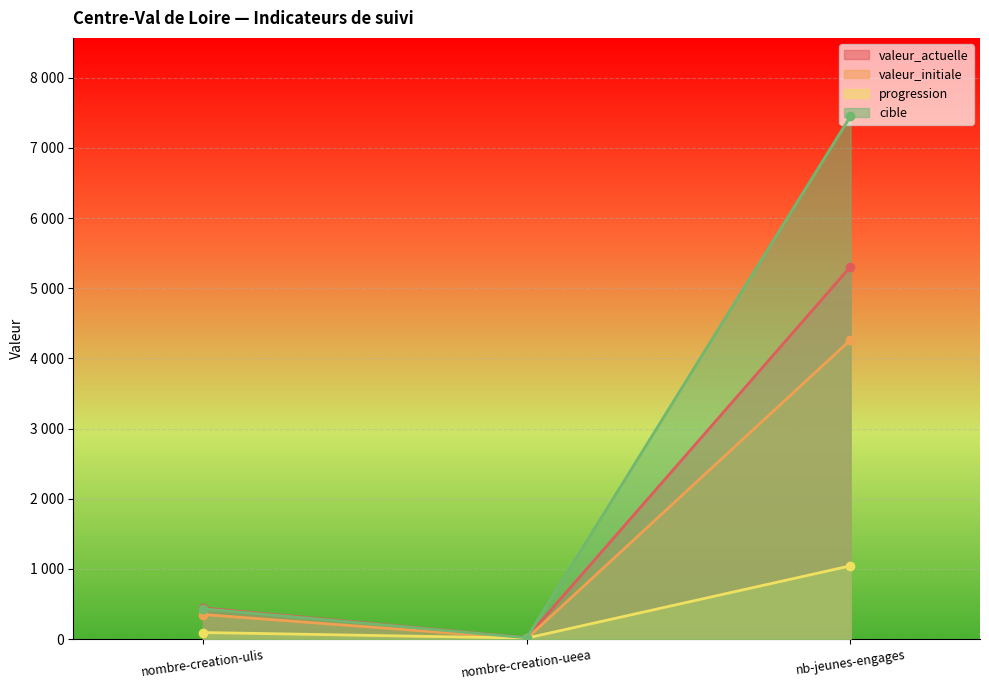

True or false: valeur_initiale has a value of 350 at nombre-creation-ulis.

True